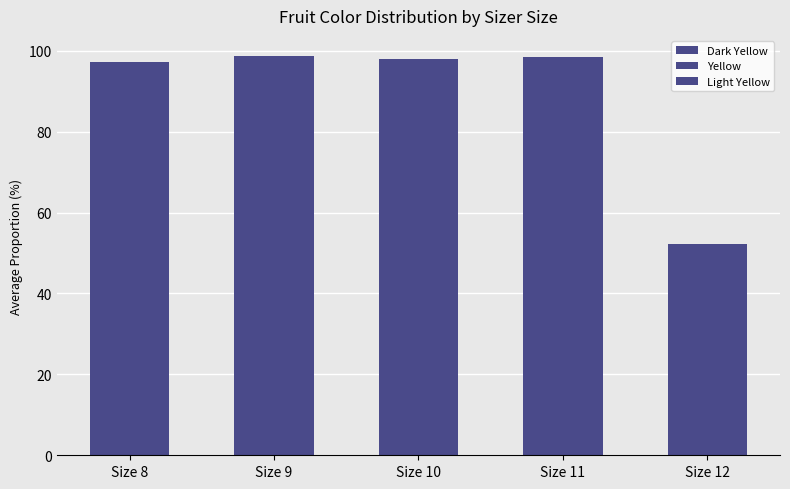

Are the bars horizontal?

No